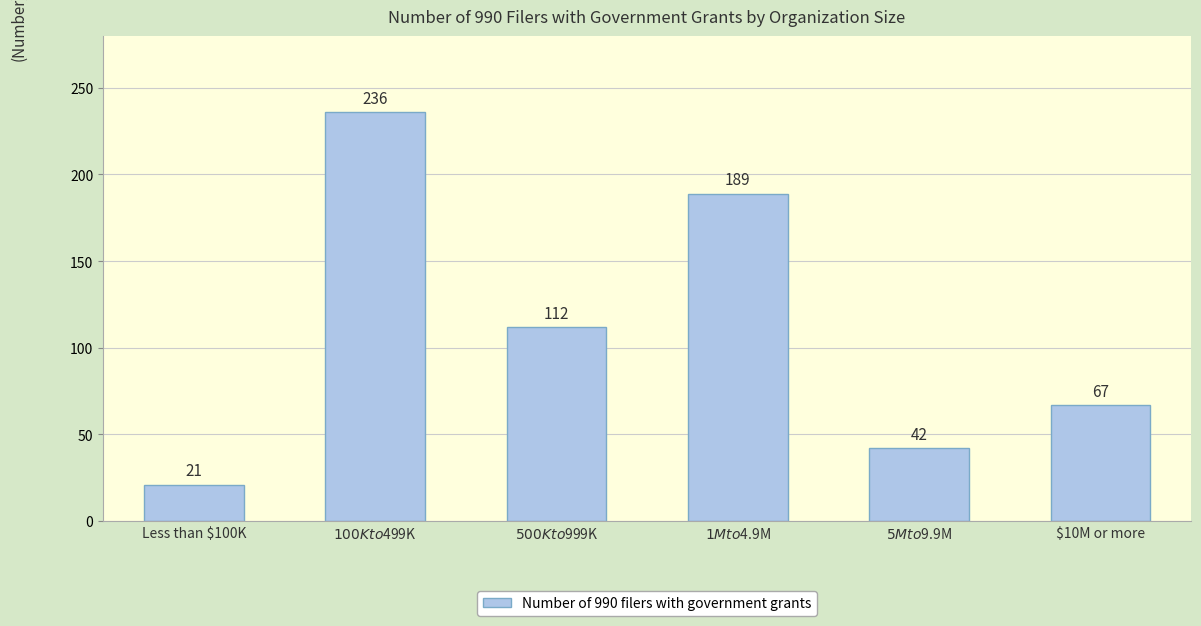

List the labels in order of value, smallest first.

Less than $100K, $5M to $9.9M, $10M or more, $500K to $999K, $1M to $4.9M, $100K to $499K